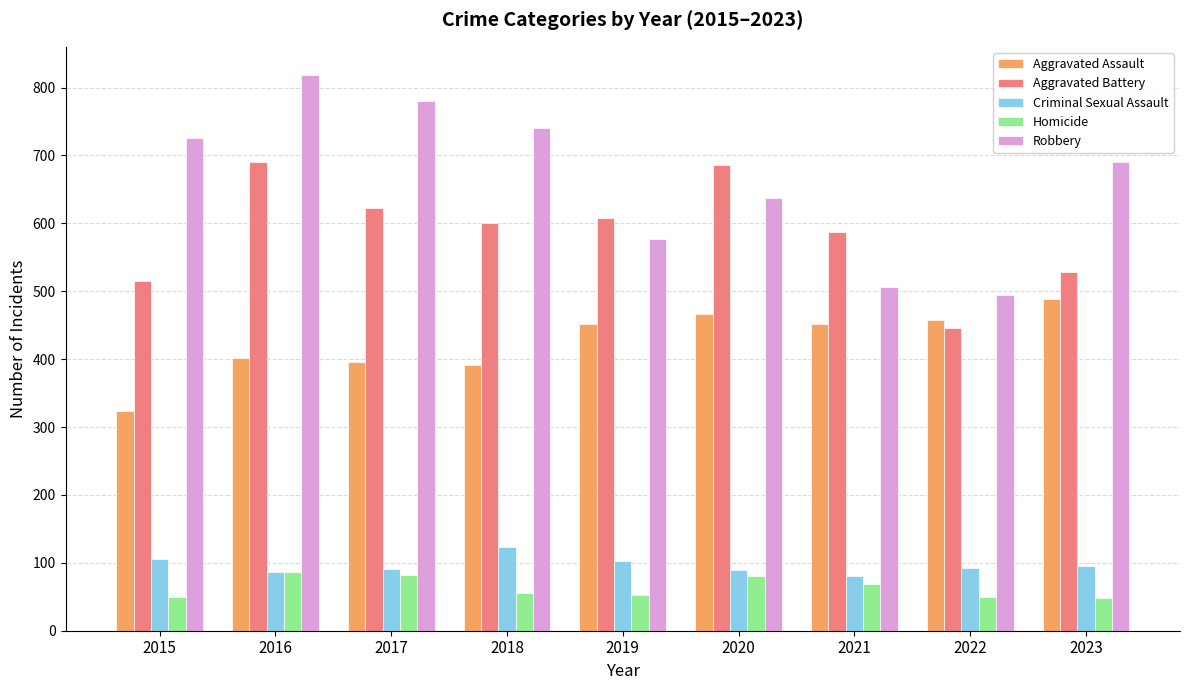

What is the minimum value shown in the chart?

48